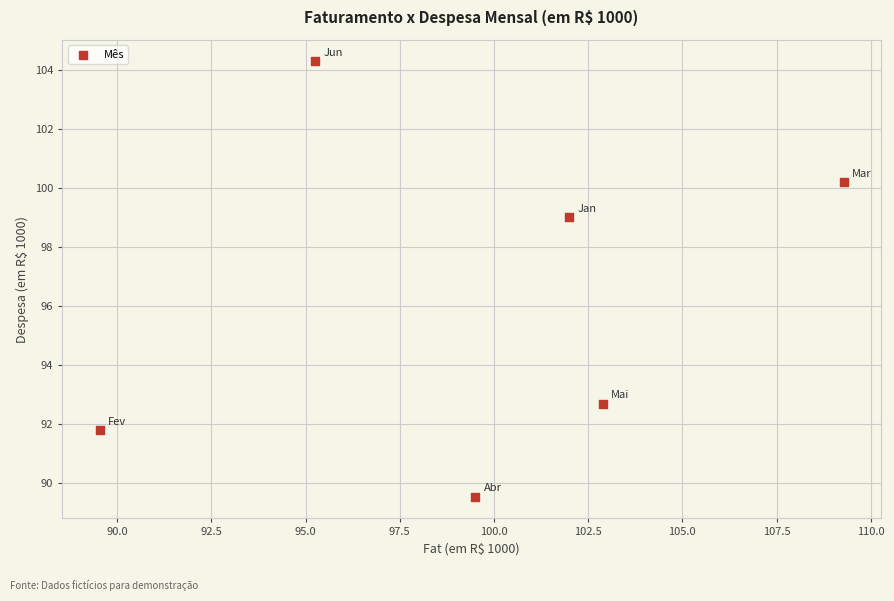

What Y value in the scatter plot is closest to 96?

99.0